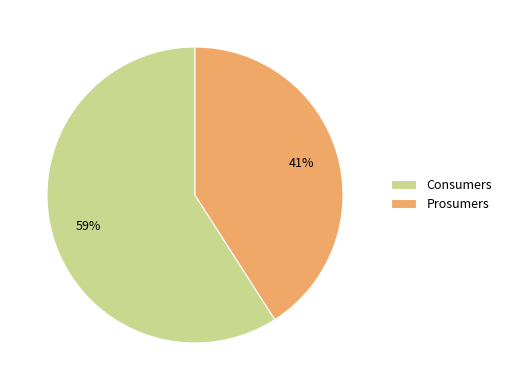

Which has a higher value, Consumers or Prosumers?

Consumers